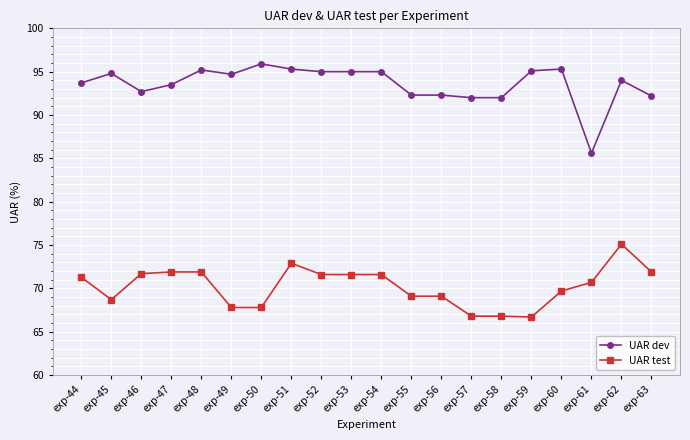

List the series in order of their overall mean, highest first.

UAR dev, UAR test